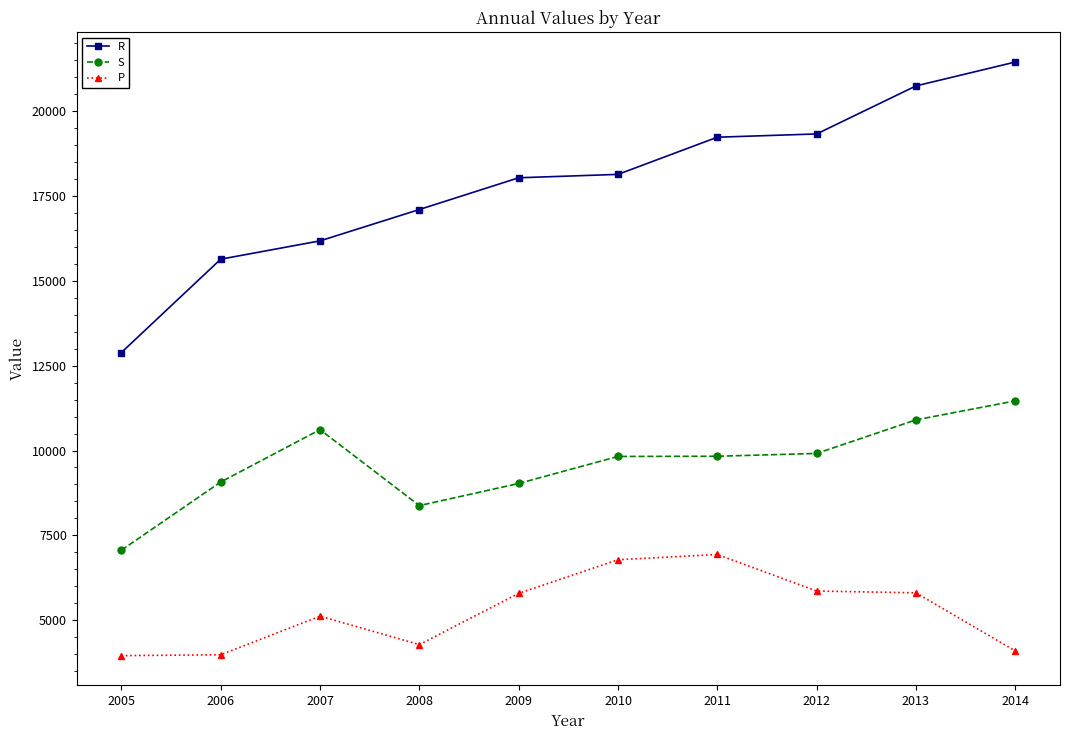

What is the average value of the S series?

9609